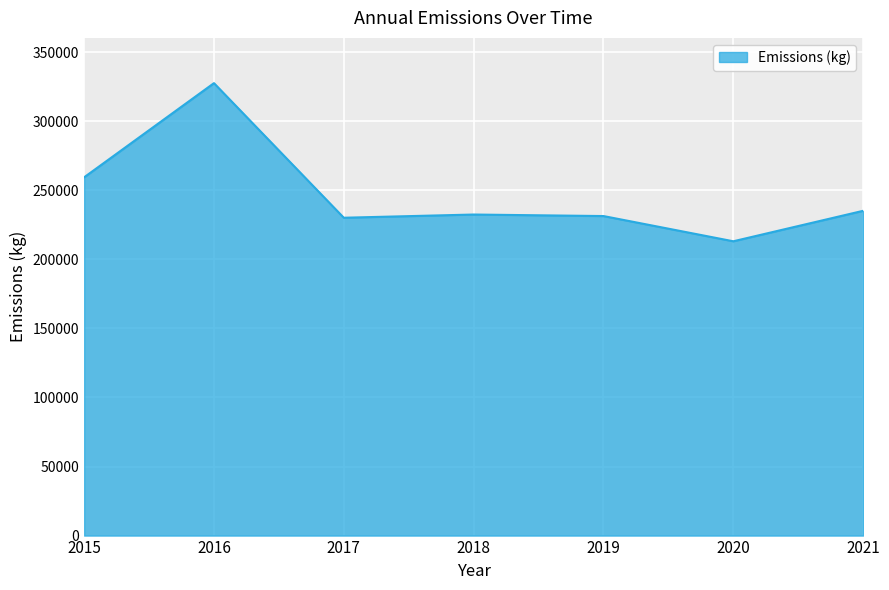

Read the value at 2016.

327662.2